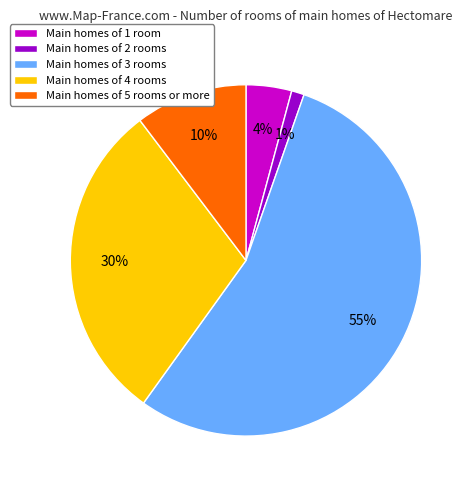

What is the largest slice in the pie chart?

Main homes of 3 rooms